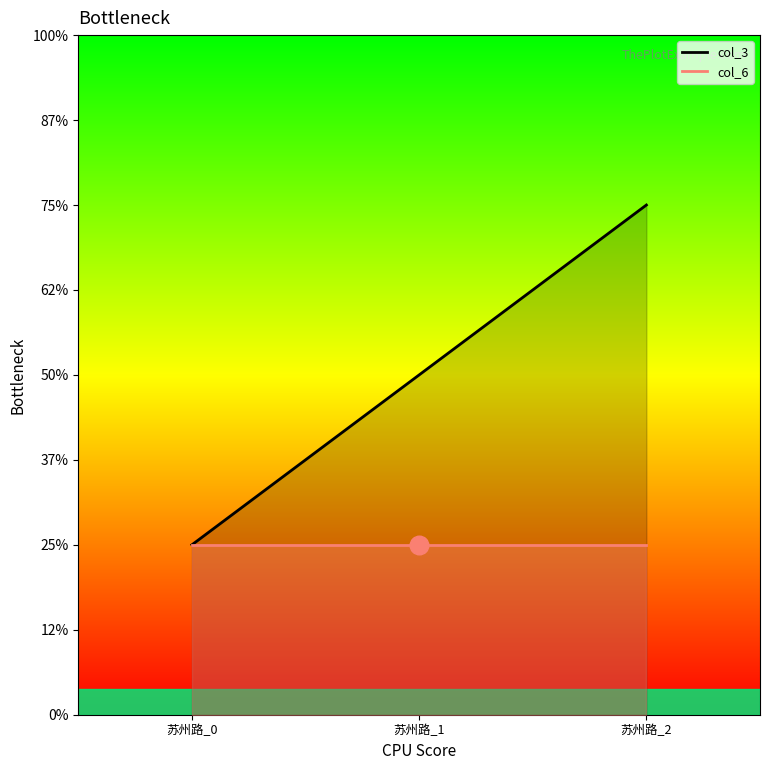

What is the ratio of the value at 苏州路_0 to the value at 苏州路_2?

0.3